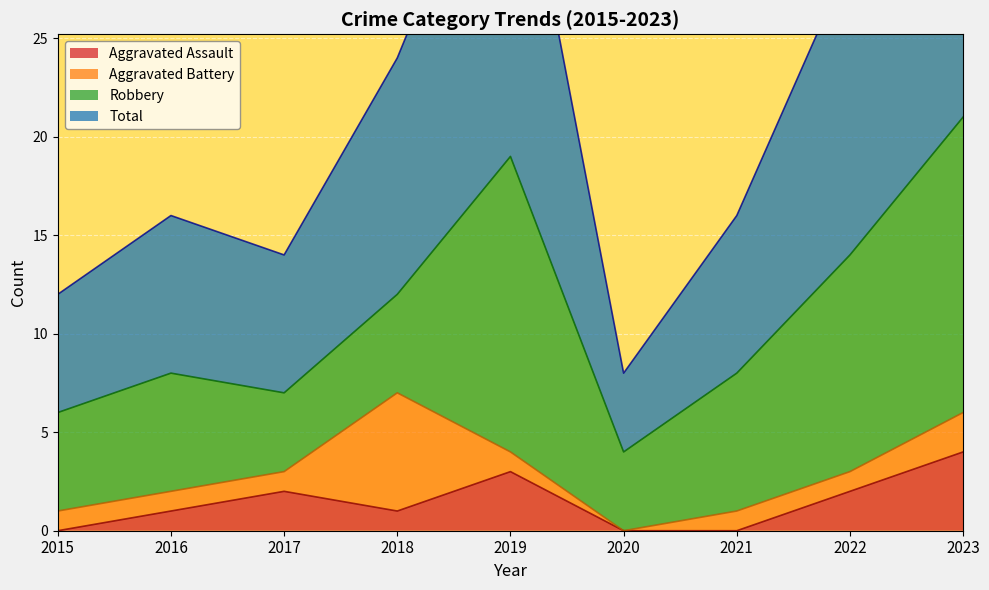

True or false: Aggravated Assault and Total intersect in this chart.

False